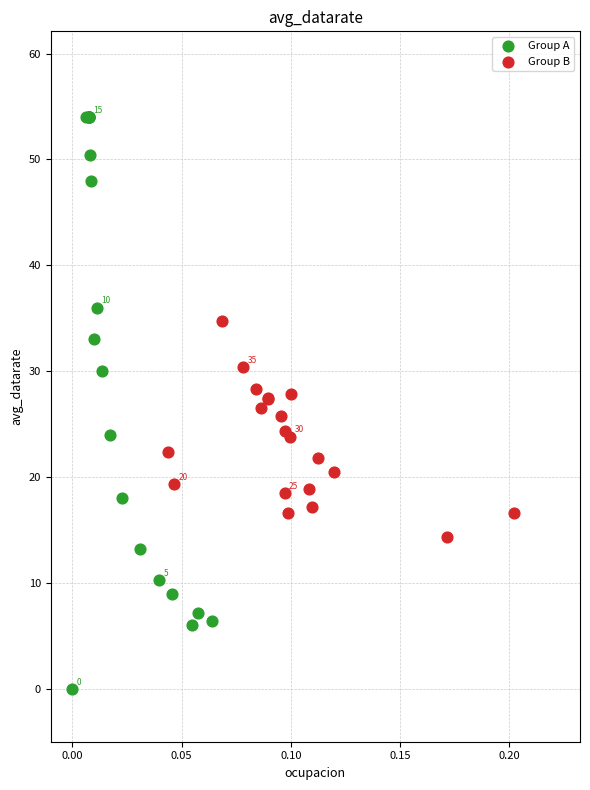

Which series has the widest spread of Y values?

Group A